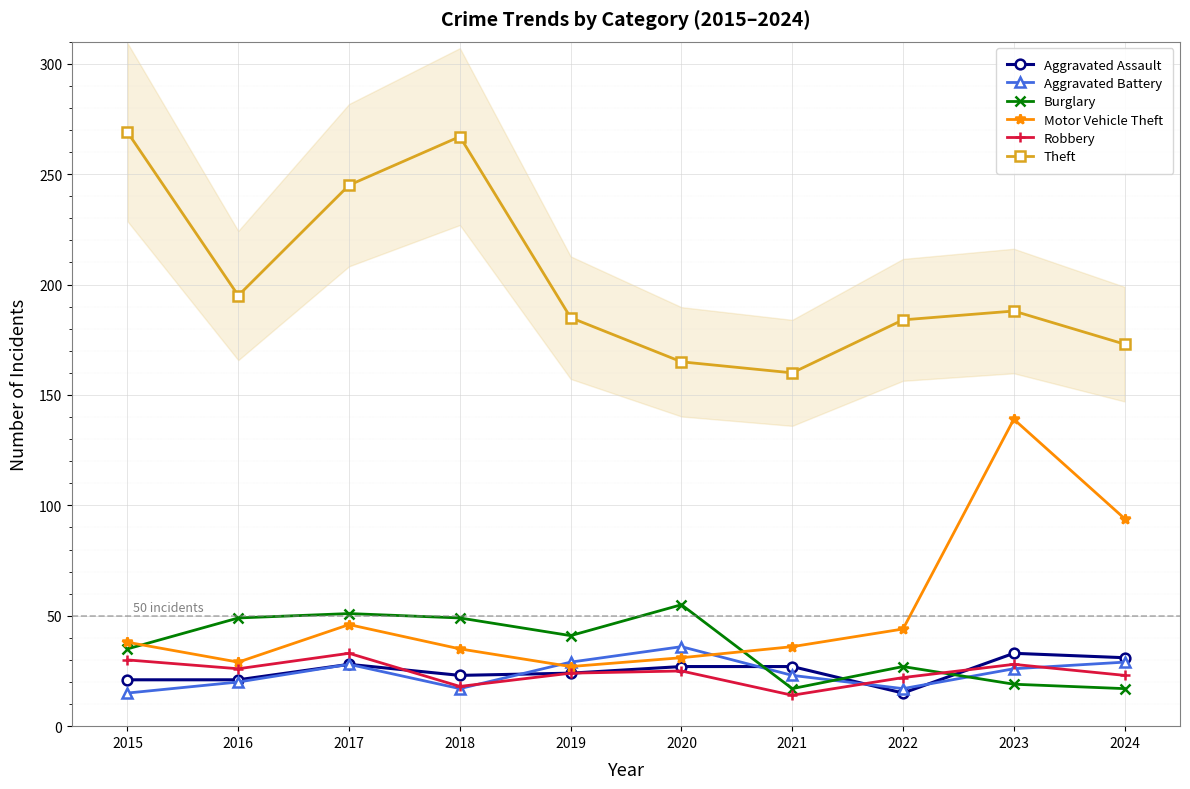

The value of Robbery at 2018 is 18. True or false?

True